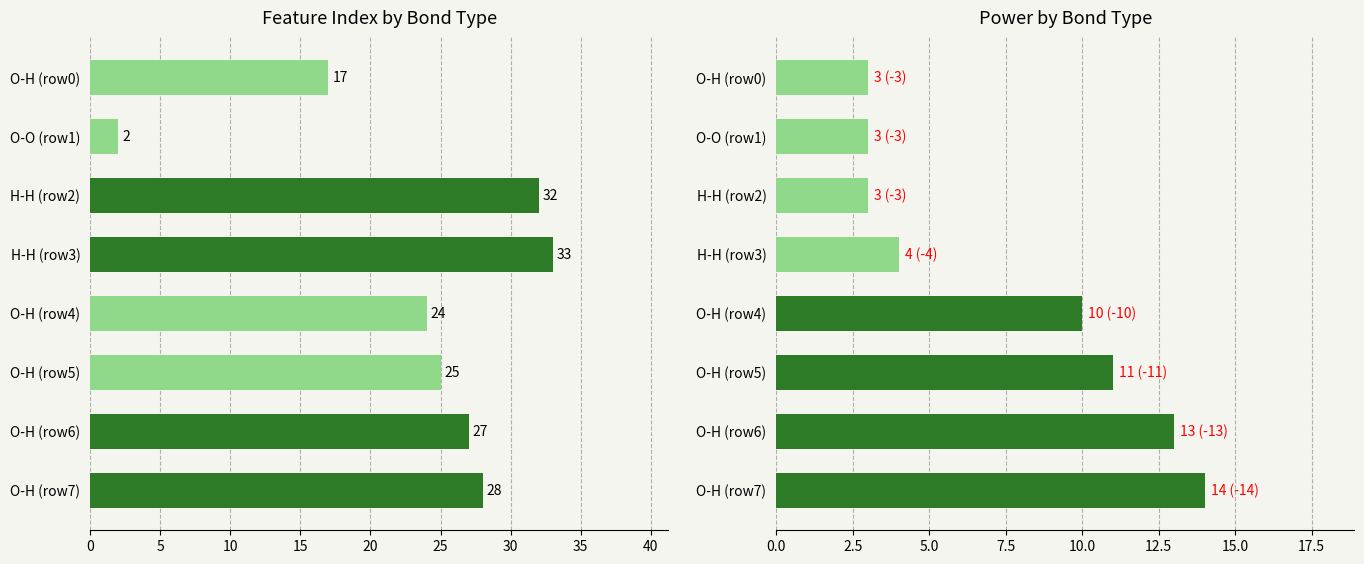

What is the average value of the Feature index series?

24